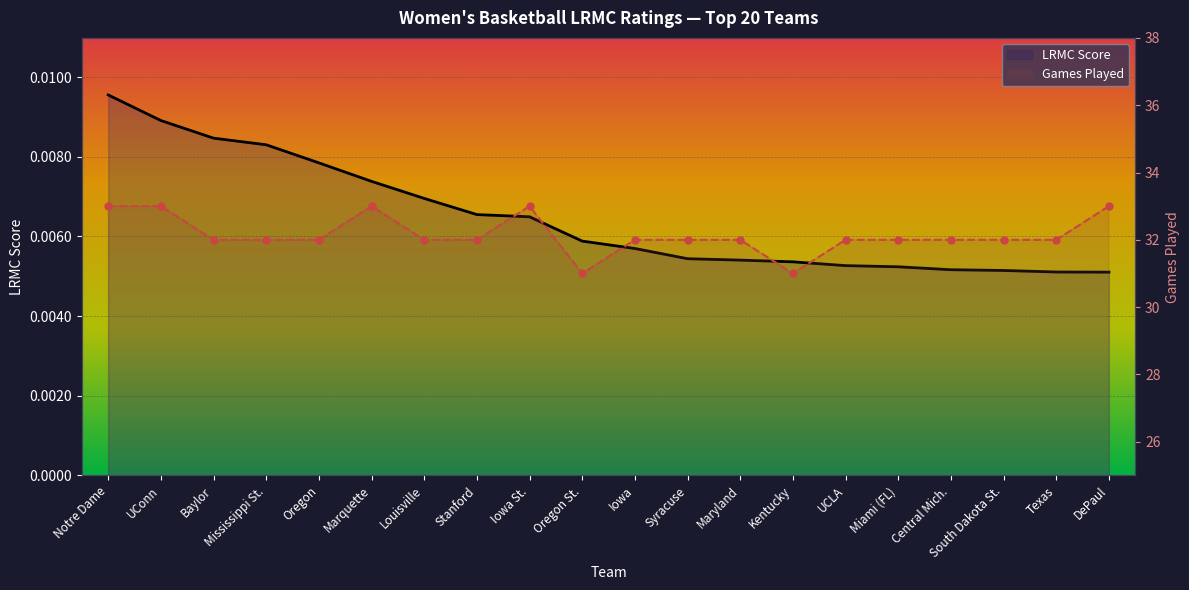

What is the difference between the maximum and second lowest values in the ngames series?

2.0